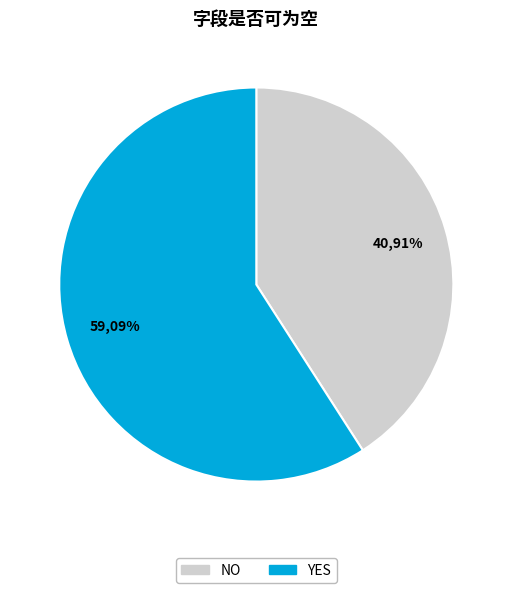

Is the sum of NO and YES greater than half?

Yes